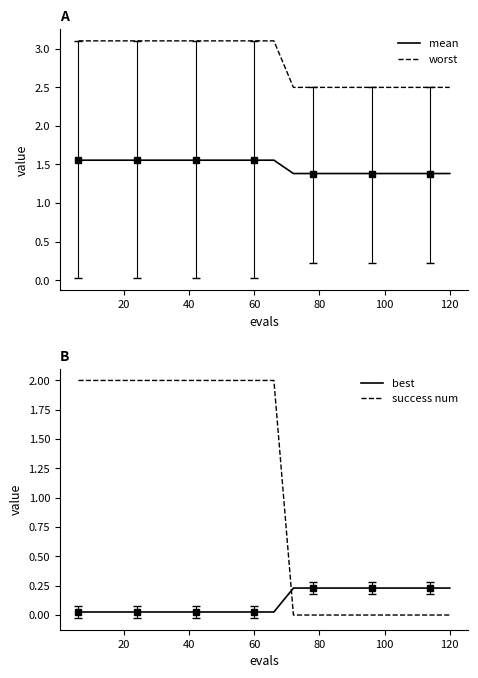

What is the minimum value for worst?

2.5